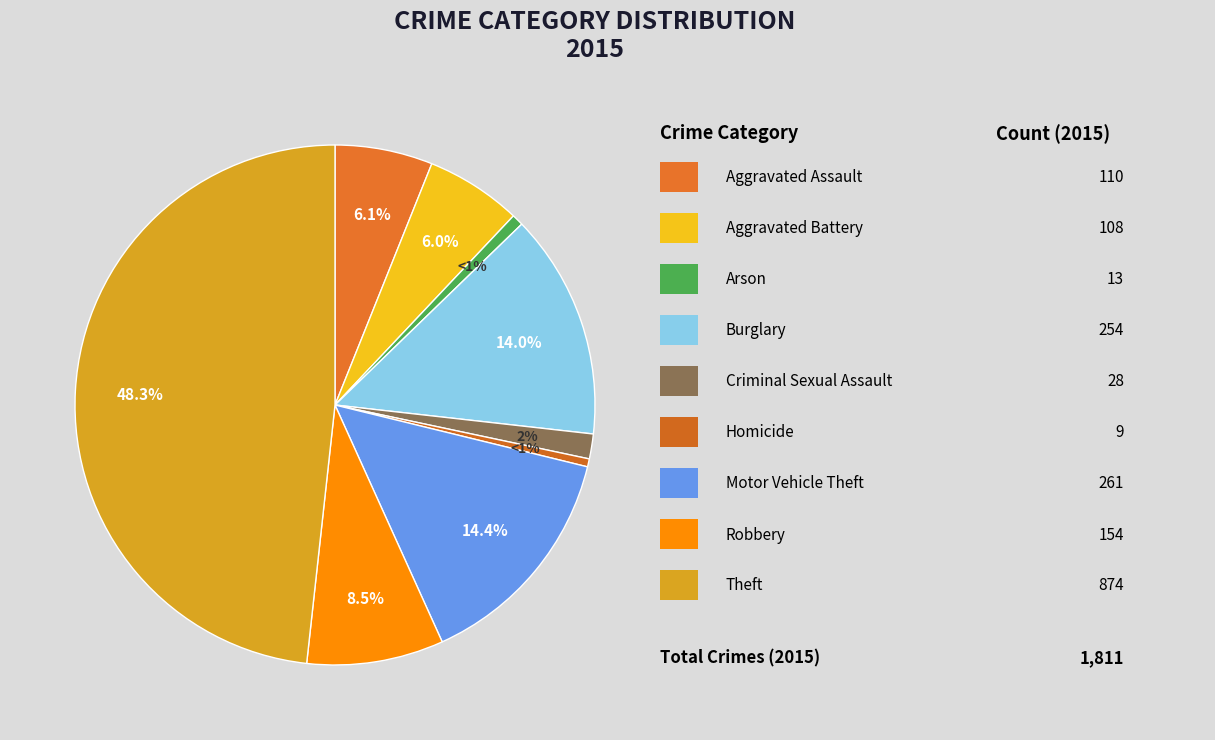

Which category has the biggest portion of the pie?

Theft